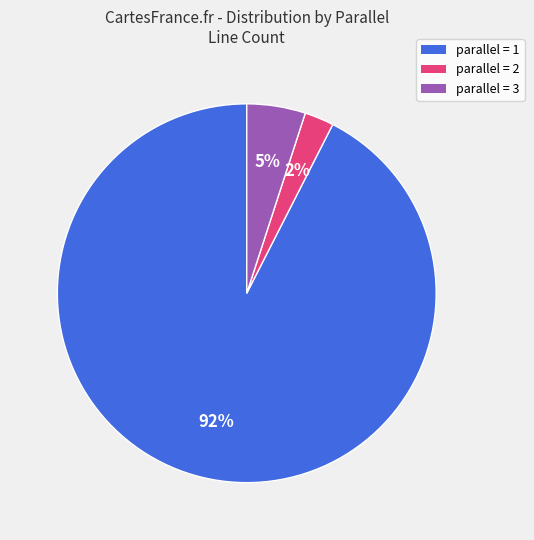

True or false: parallel = 1 accounts for 87% of the total.

False